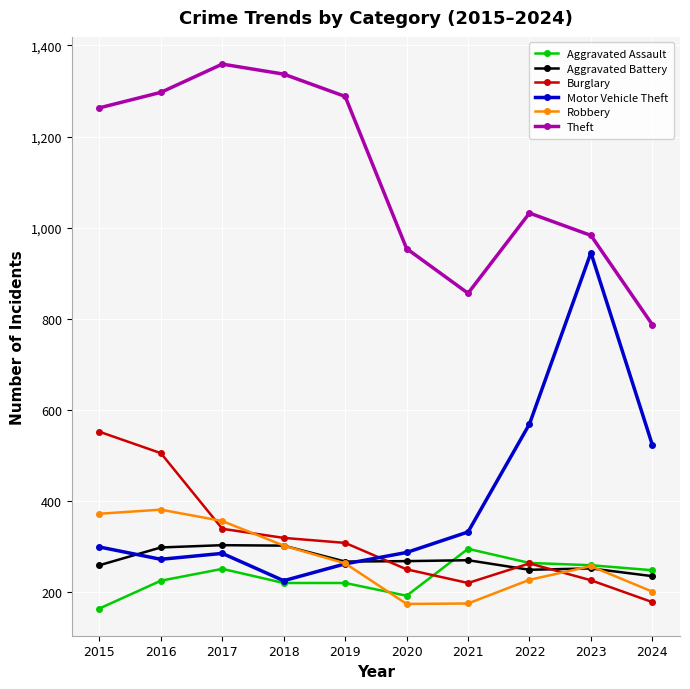

What is the average value of the Aggravated Assault series?

234